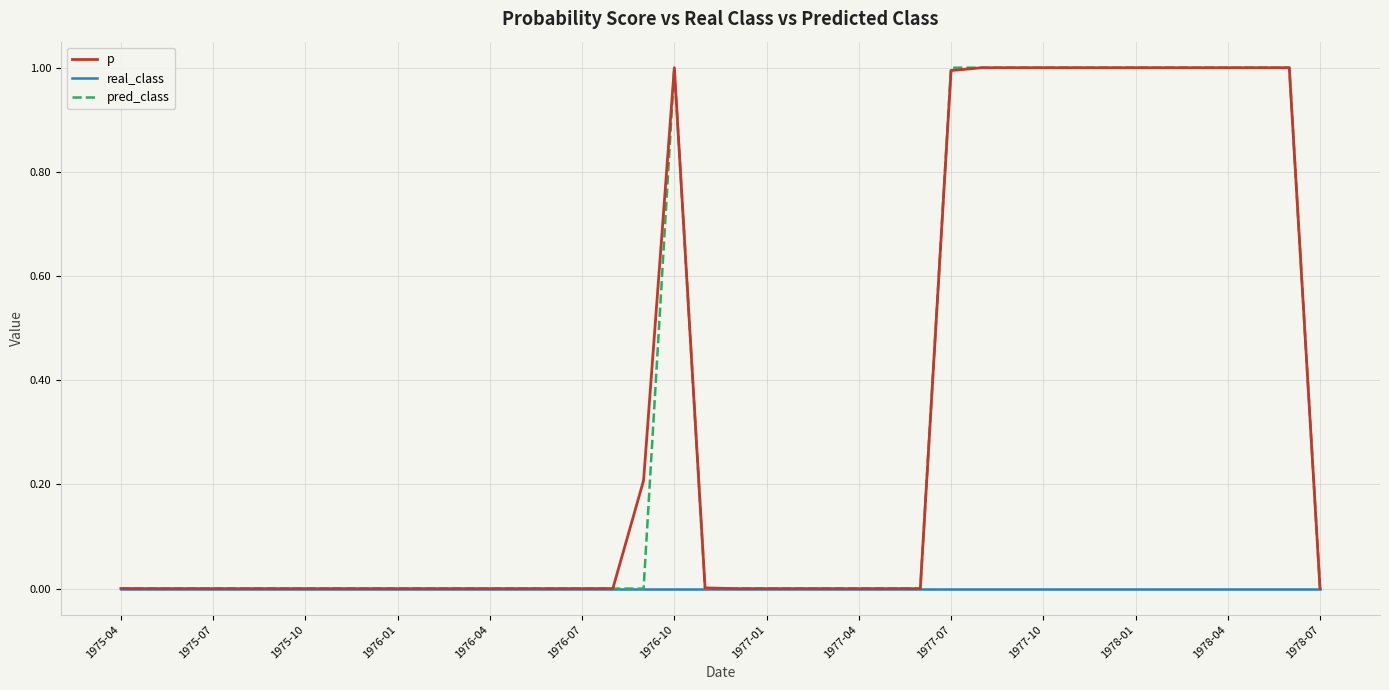

What are all the series names shown in the legend?

p, real_class, pred_class